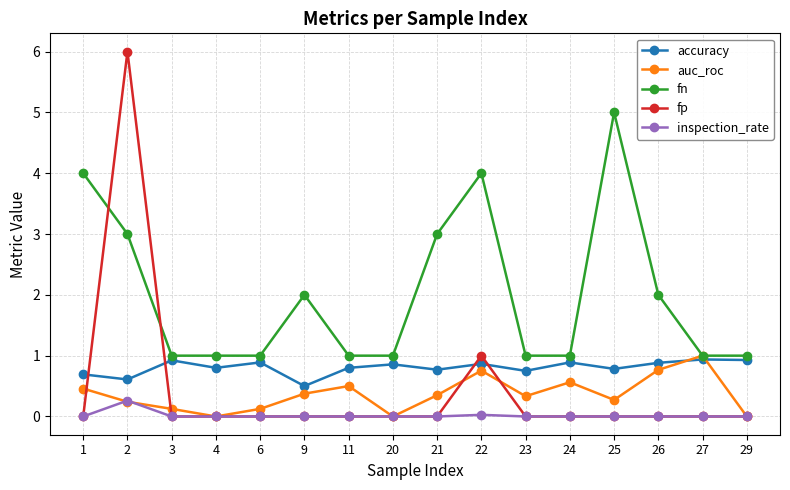

What is the value of the accuracy point at the 7th from the left?

0.8